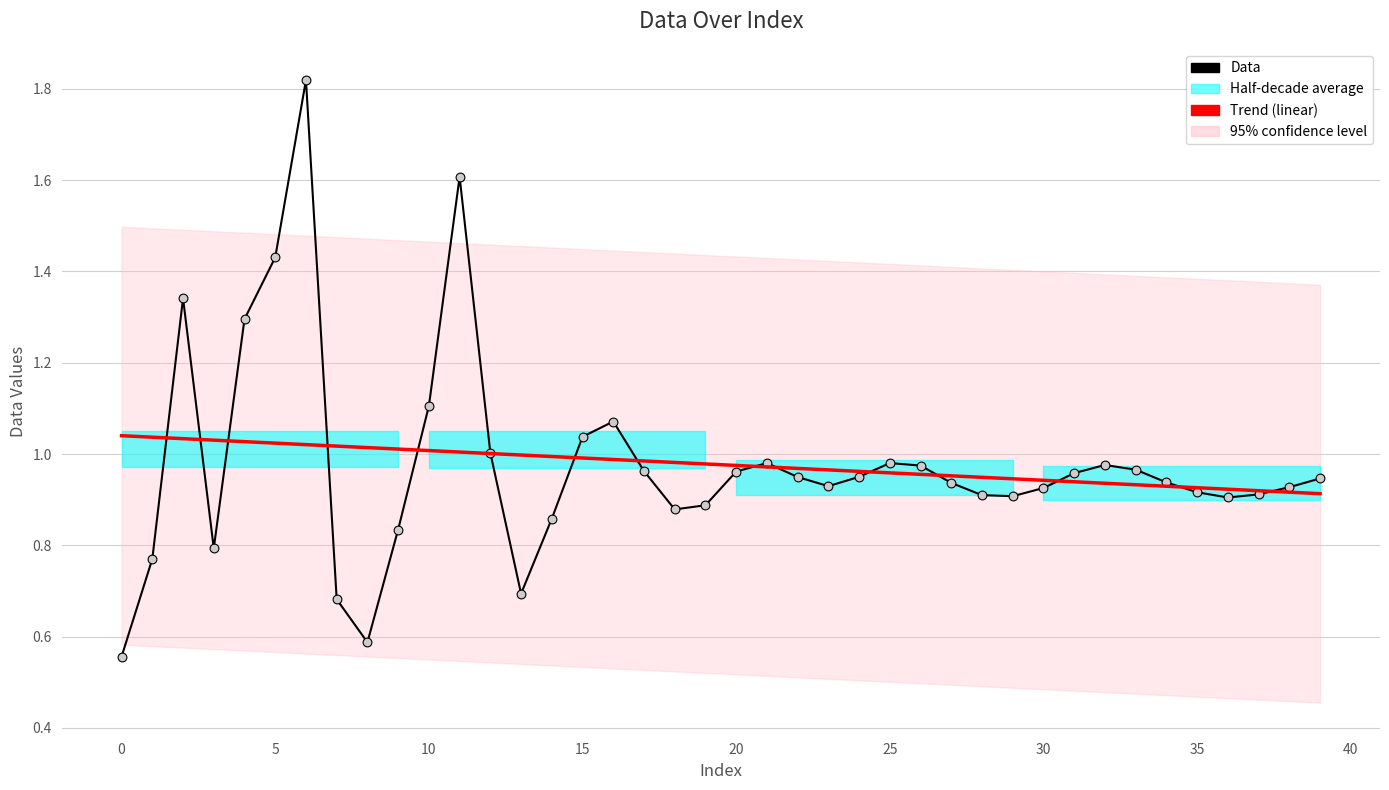

Which series contains the lowest Y value?

Data